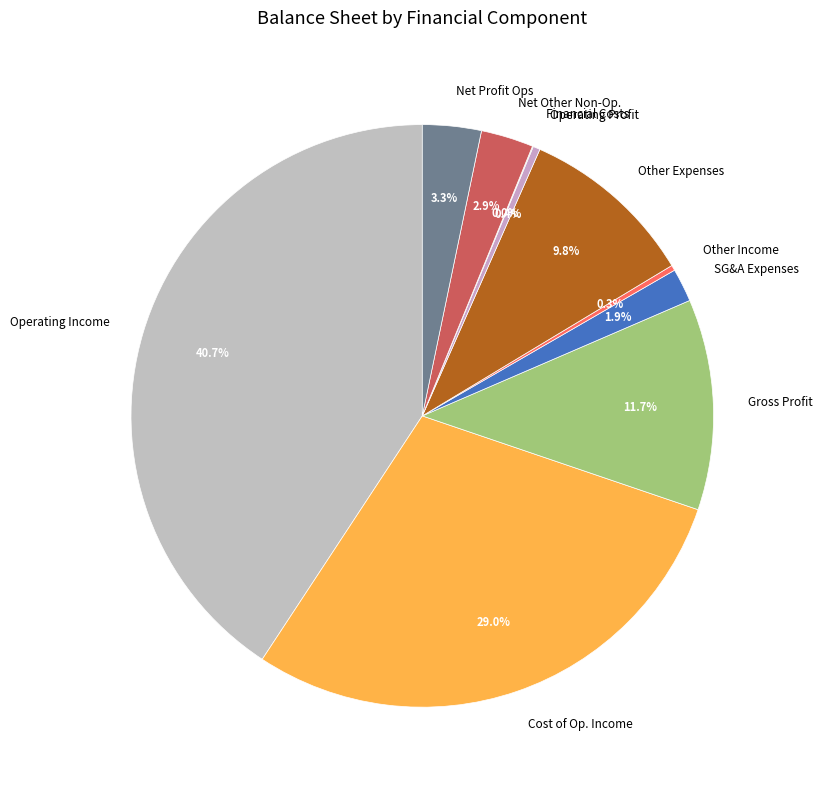

What is the ratio of the value at Other Expenses to the value at Cost of Op. Income?

0.3